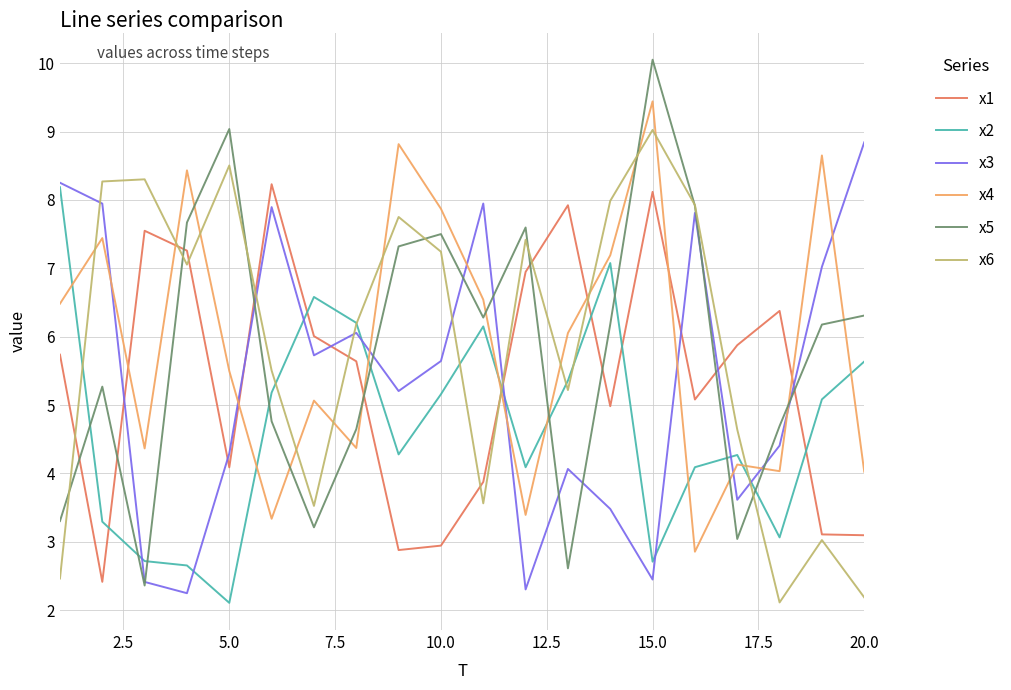

True or false: x5 and x4 cross at least once.

True